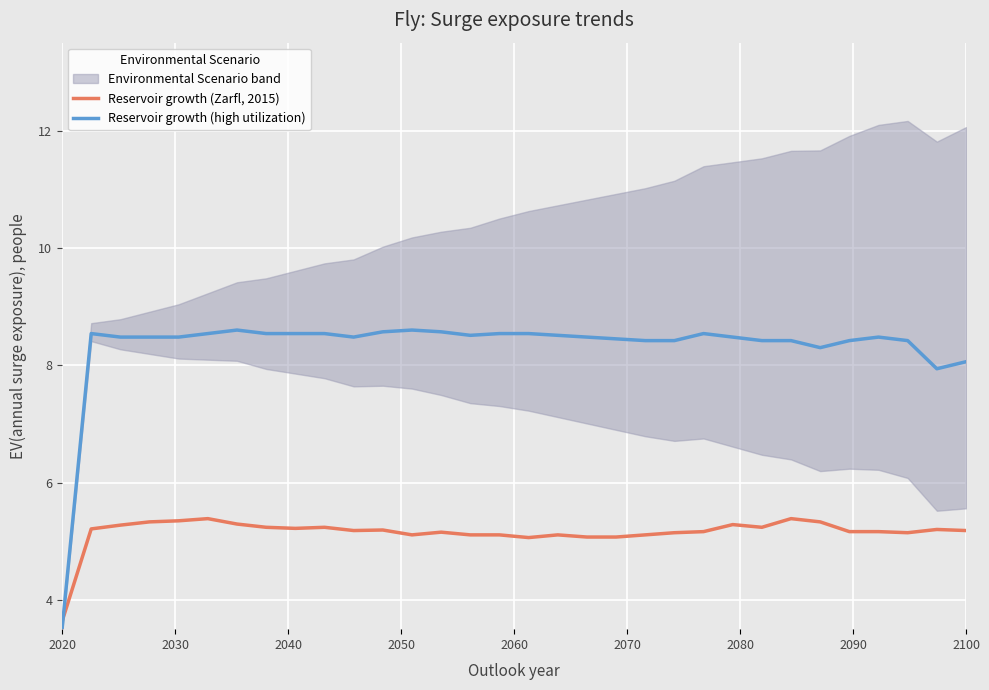

How many lines are shown in the chart?

2